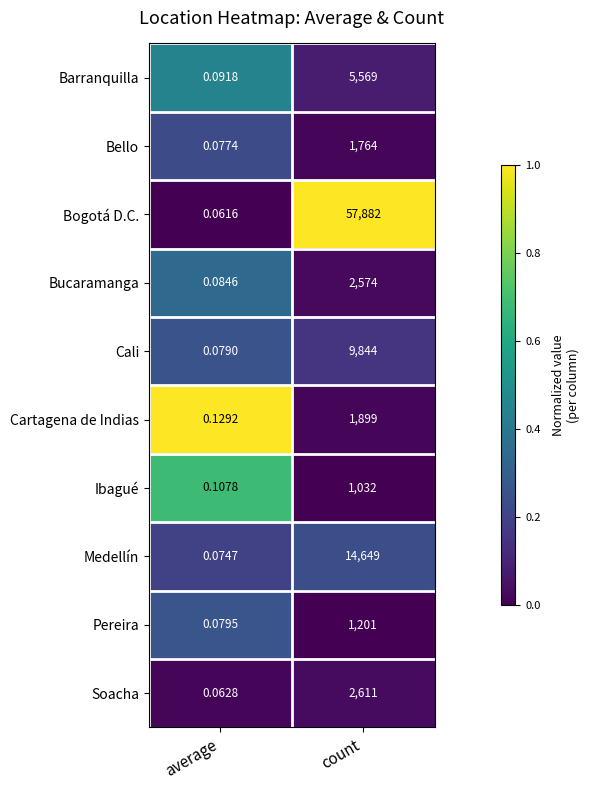

At how many categories does at least one series exceed 0?

2